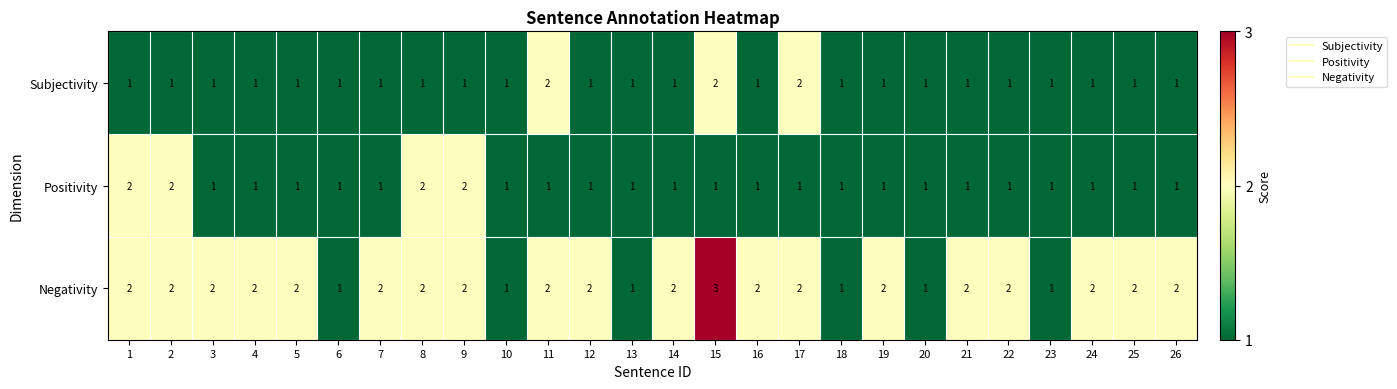

What is the total value across all series at 9?

5